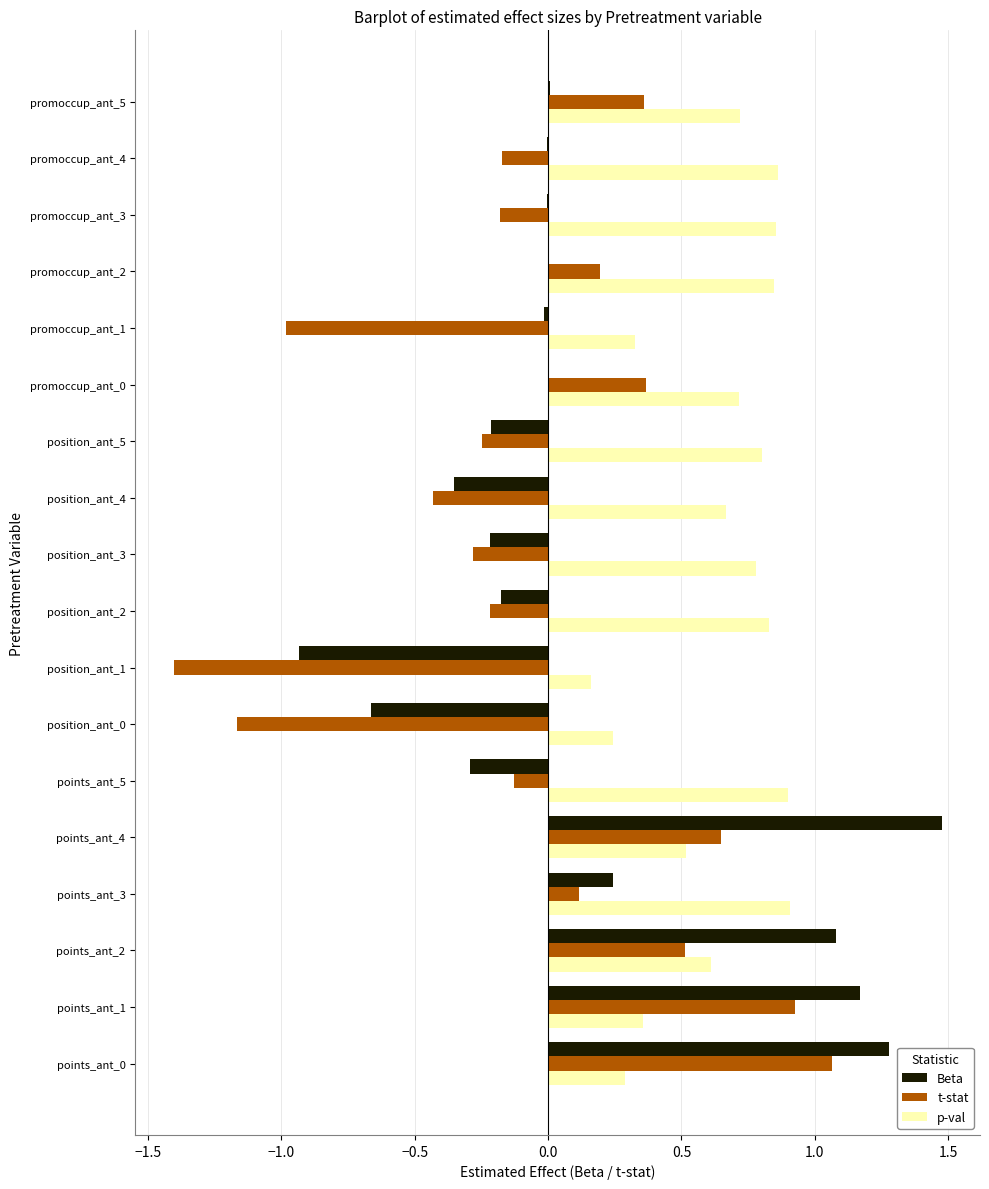

What are all the series names shown in the legend?

Beta, t-stat, p-val